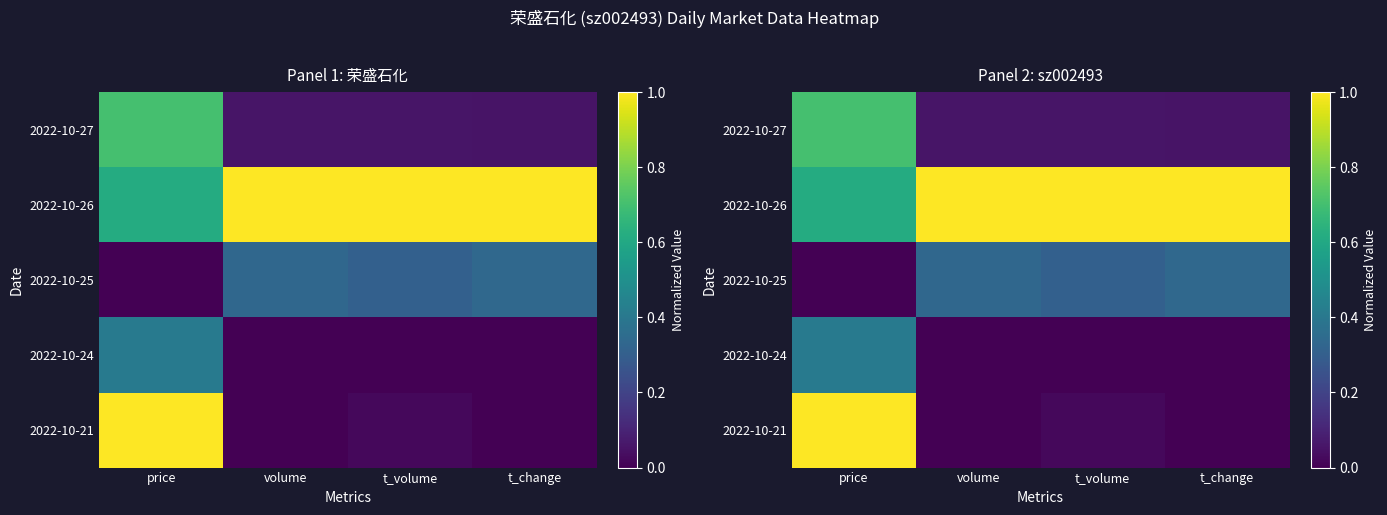

Which label corresponds to the largest value in the chart?

volume